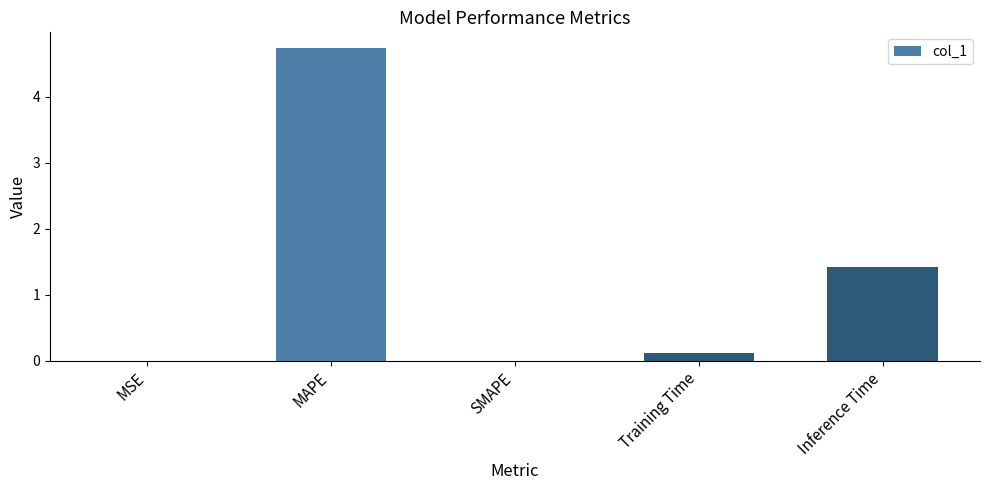

Which label corresponds to the largest value in the chart?

MAPE